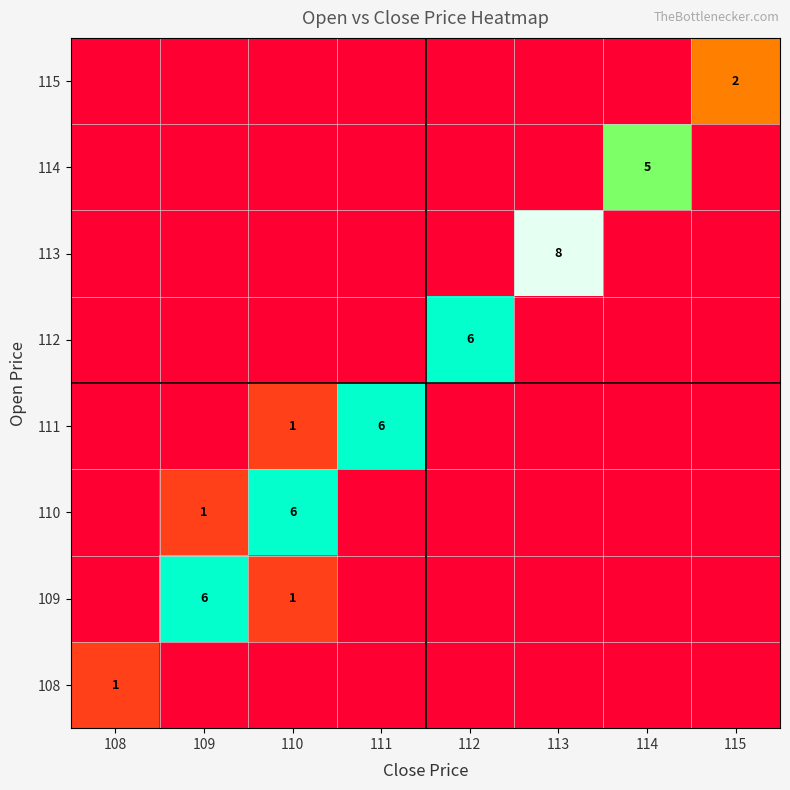

The value of 110 at 110 is 10. True or false?

False